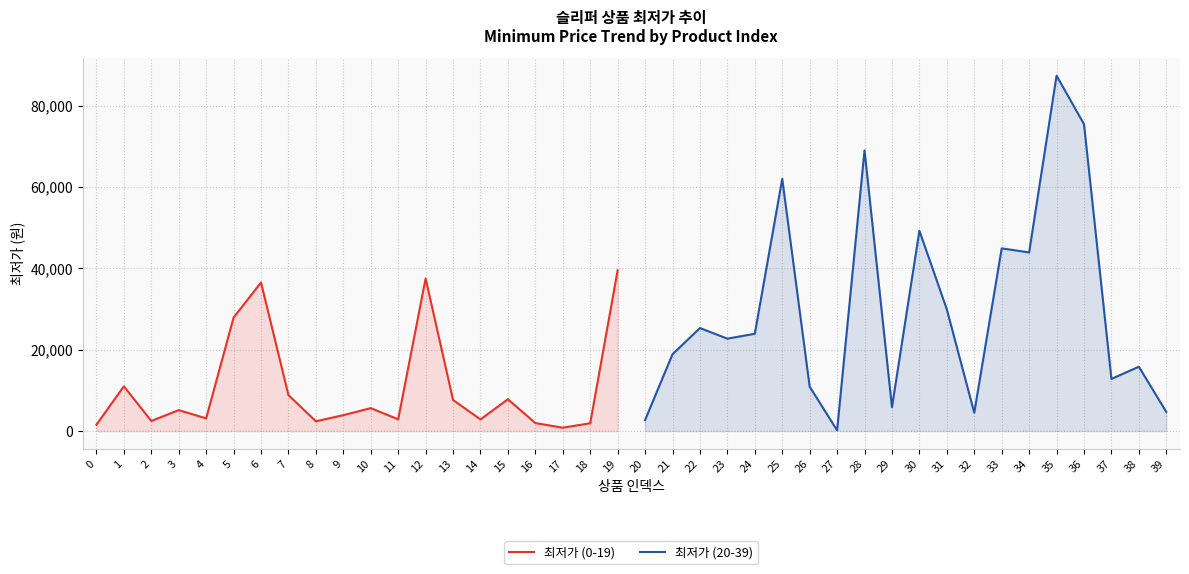

Where is the first local maximum for 최저가 (0-19)?

1